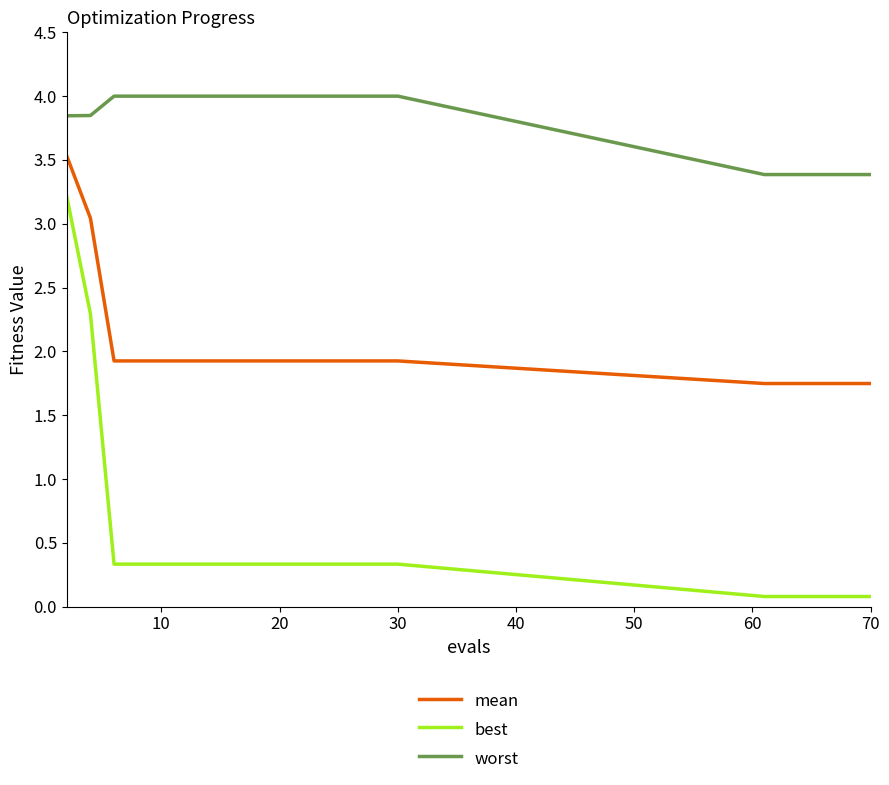

What is the greatest value displayed?

4.0